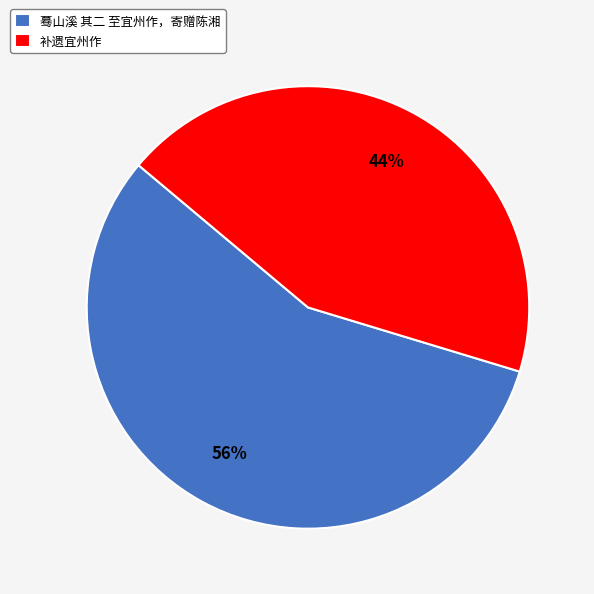

Which category has the smallest portion of the pie?

补遗宜州作